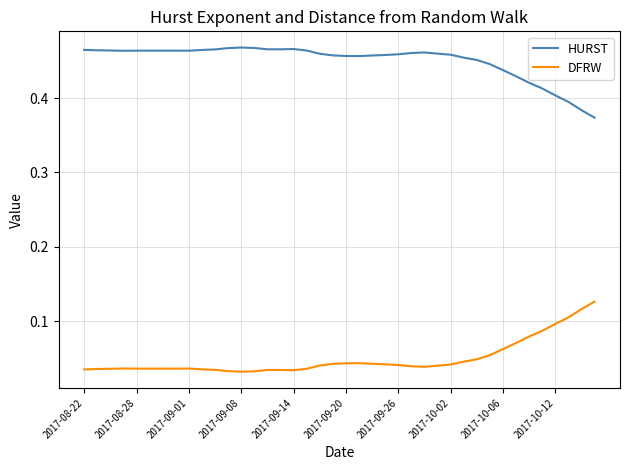

List the series in order of their overall mean, lowest first.

DFRW, HURST